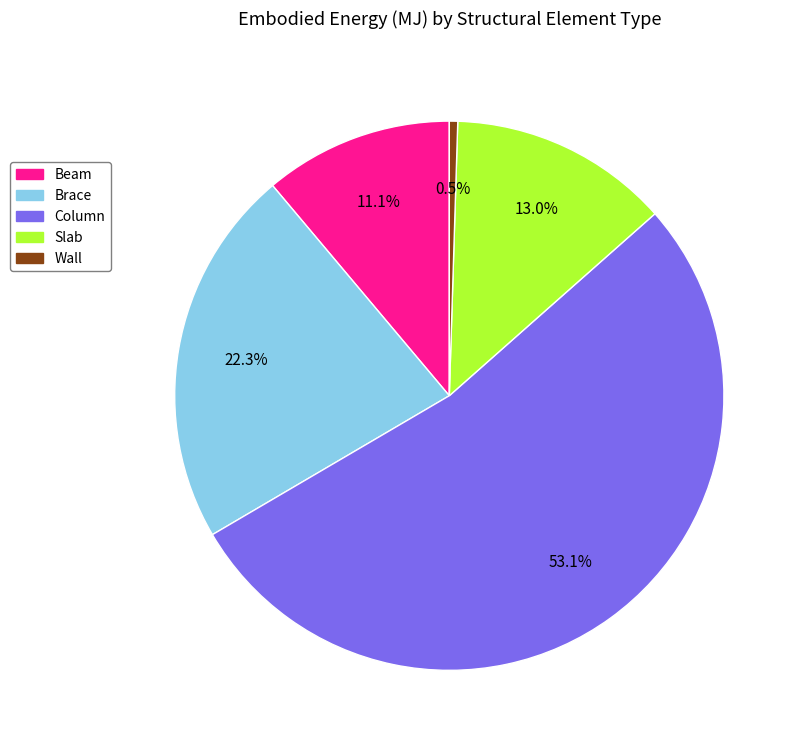

Between Column and Brace, which is larger?

Column